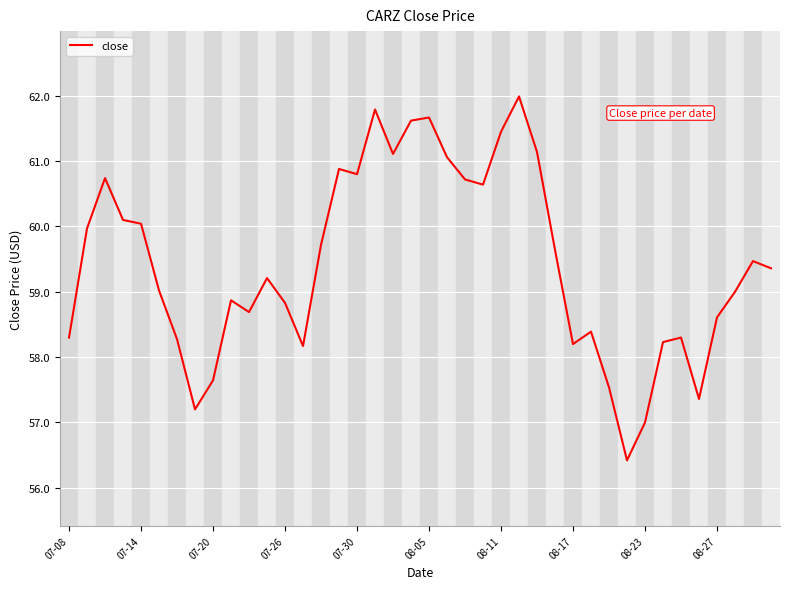

What is the difference between the maximum and minimum values?

5.6